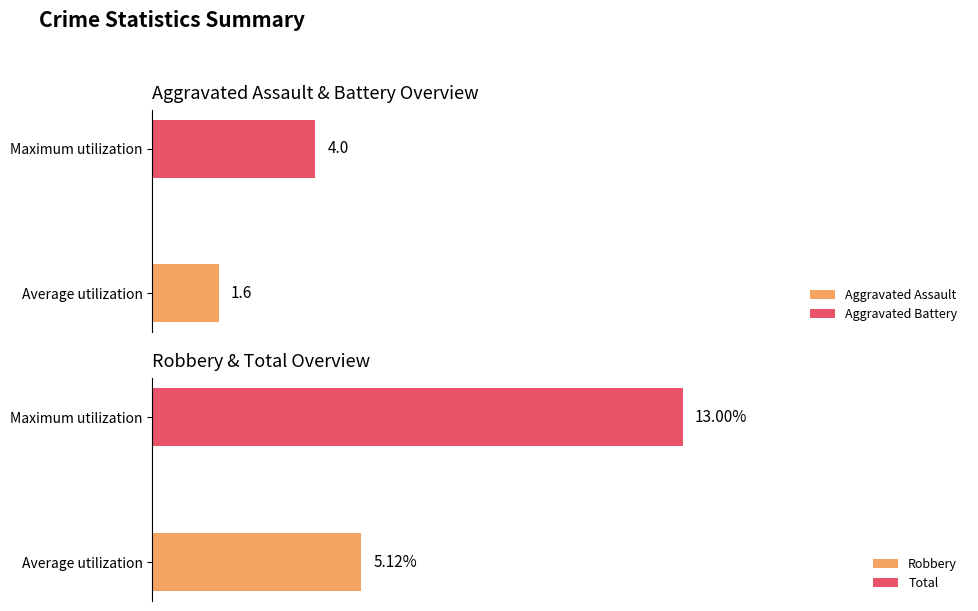

The value of Total at 2022 is 8. True or false?

False